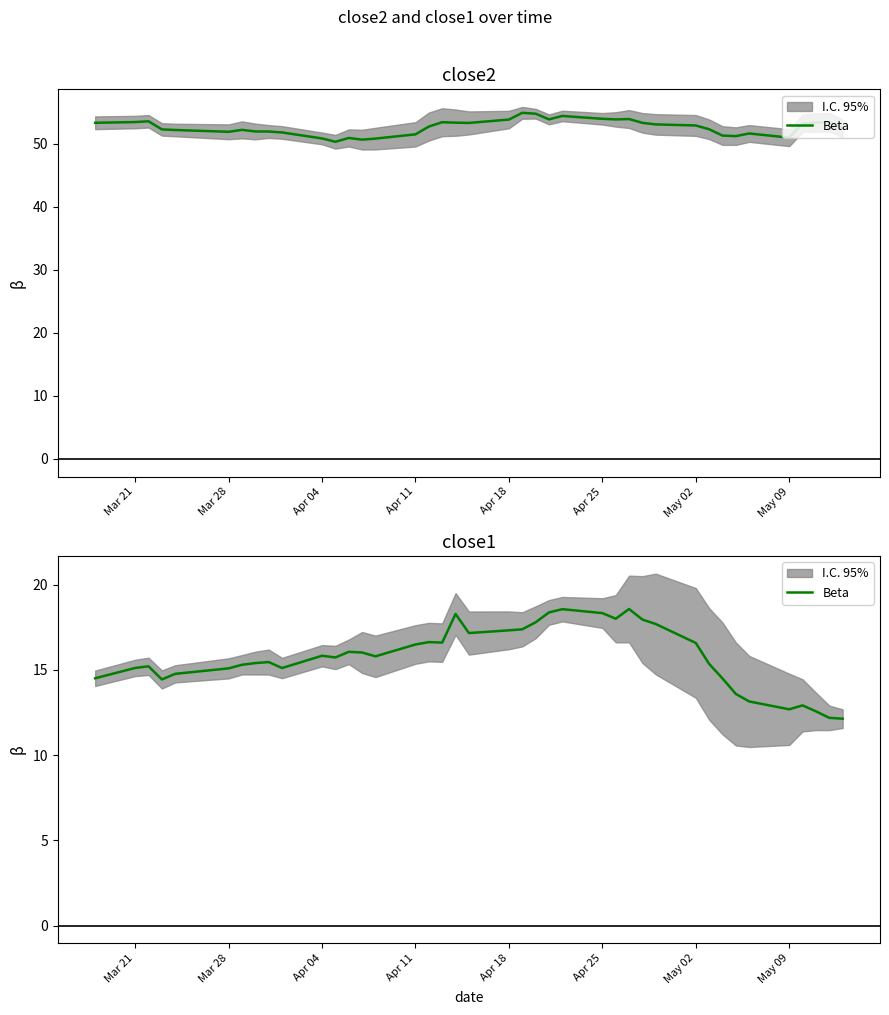

Count the number of categories in the chart.

40